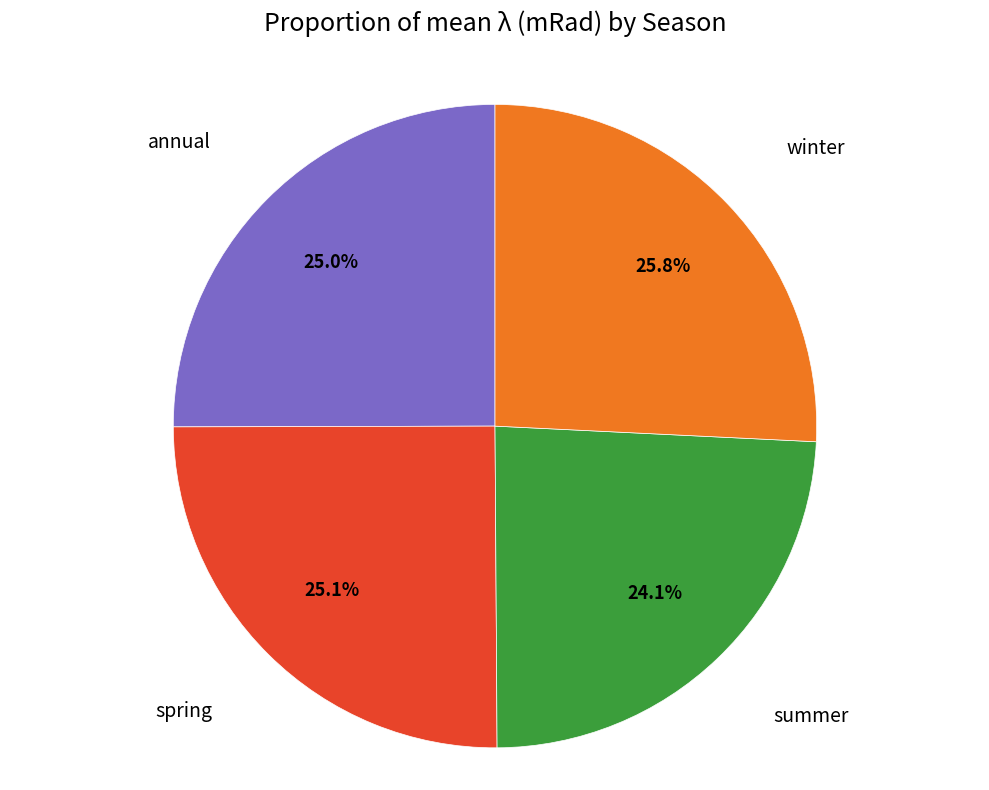

Does summer represent more than half of the total?

No